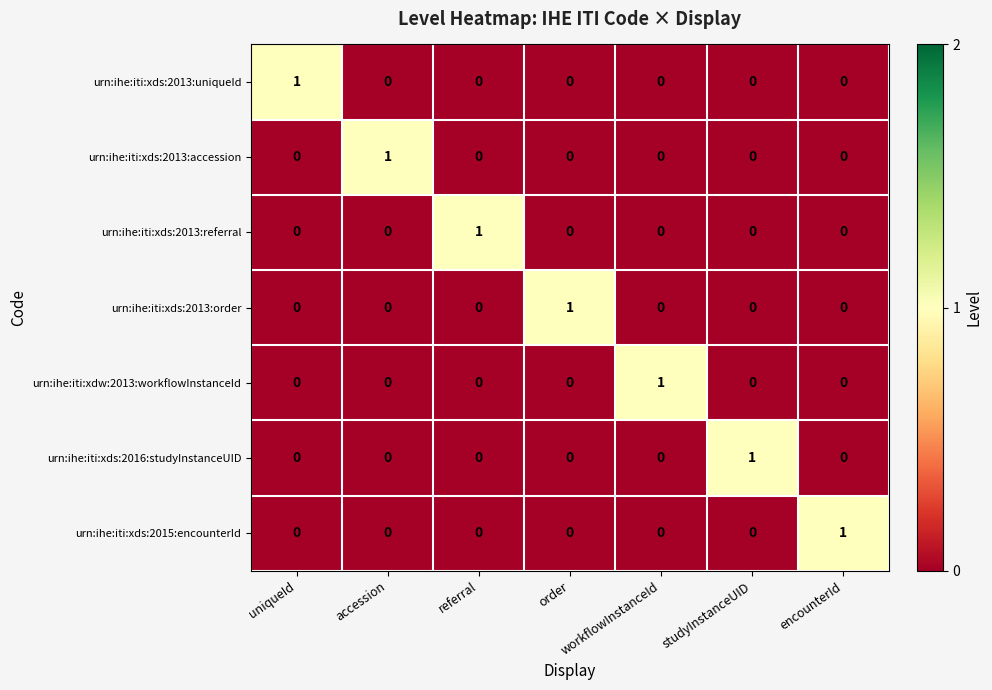

What is the greatest value displayed?

1